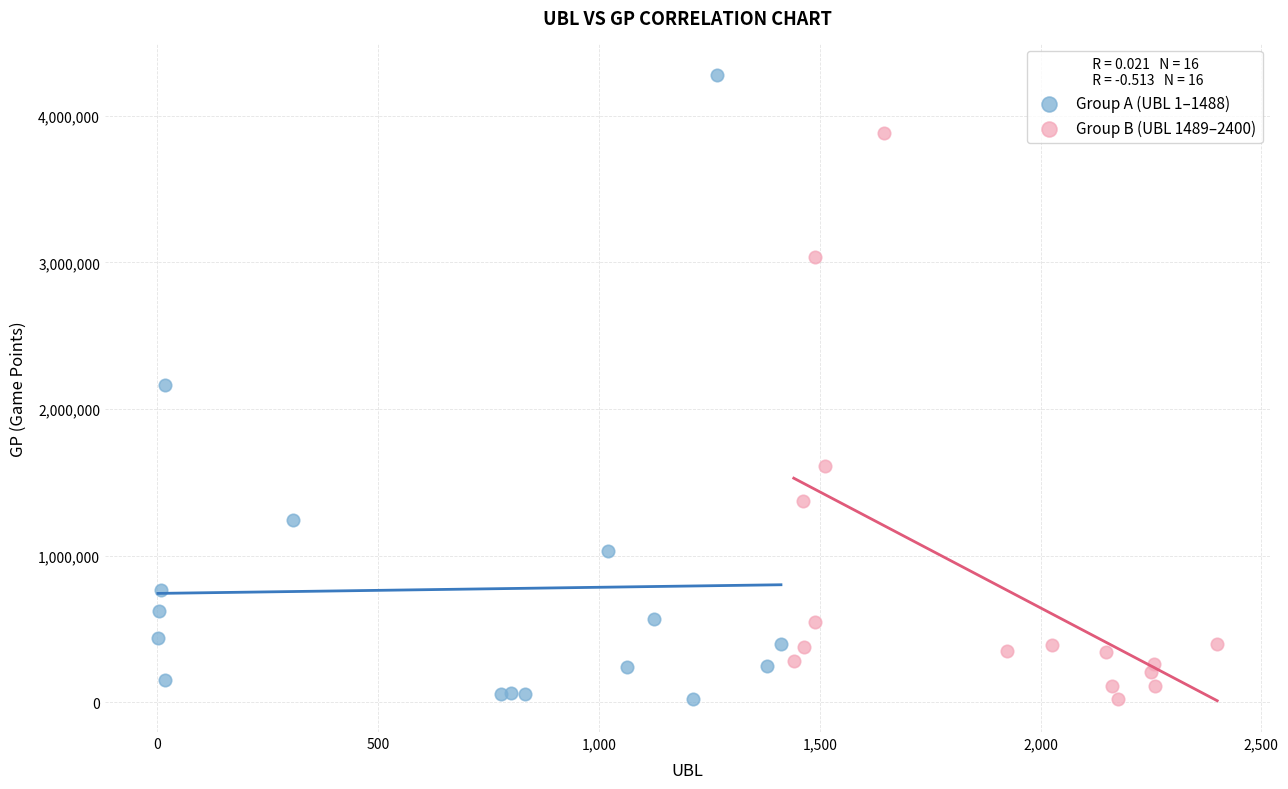

What are all the series names shown in the legend?

Group A (UBL 1–1488), Group B (UBL 1489–2400)